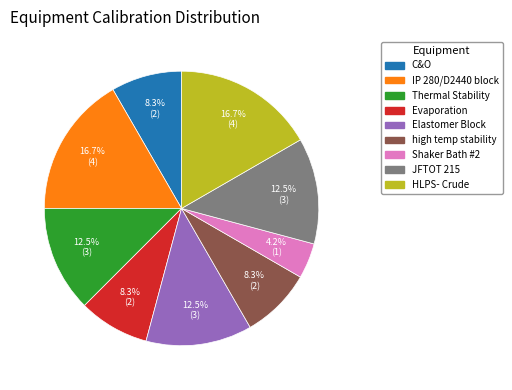

How many slices are in this pie chart?

9